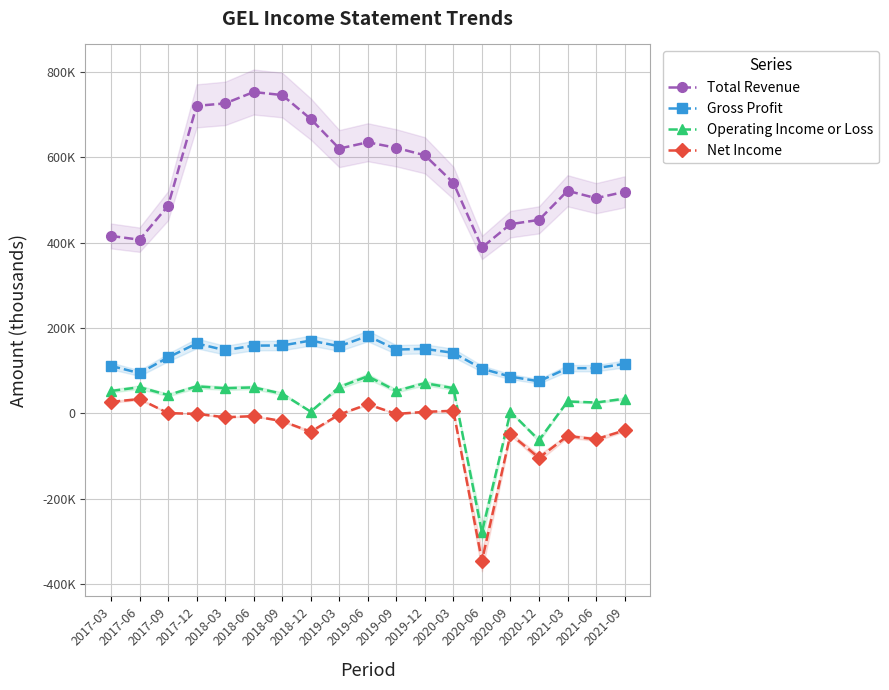

Does the chart display data point markers on the line(s)?

Yes